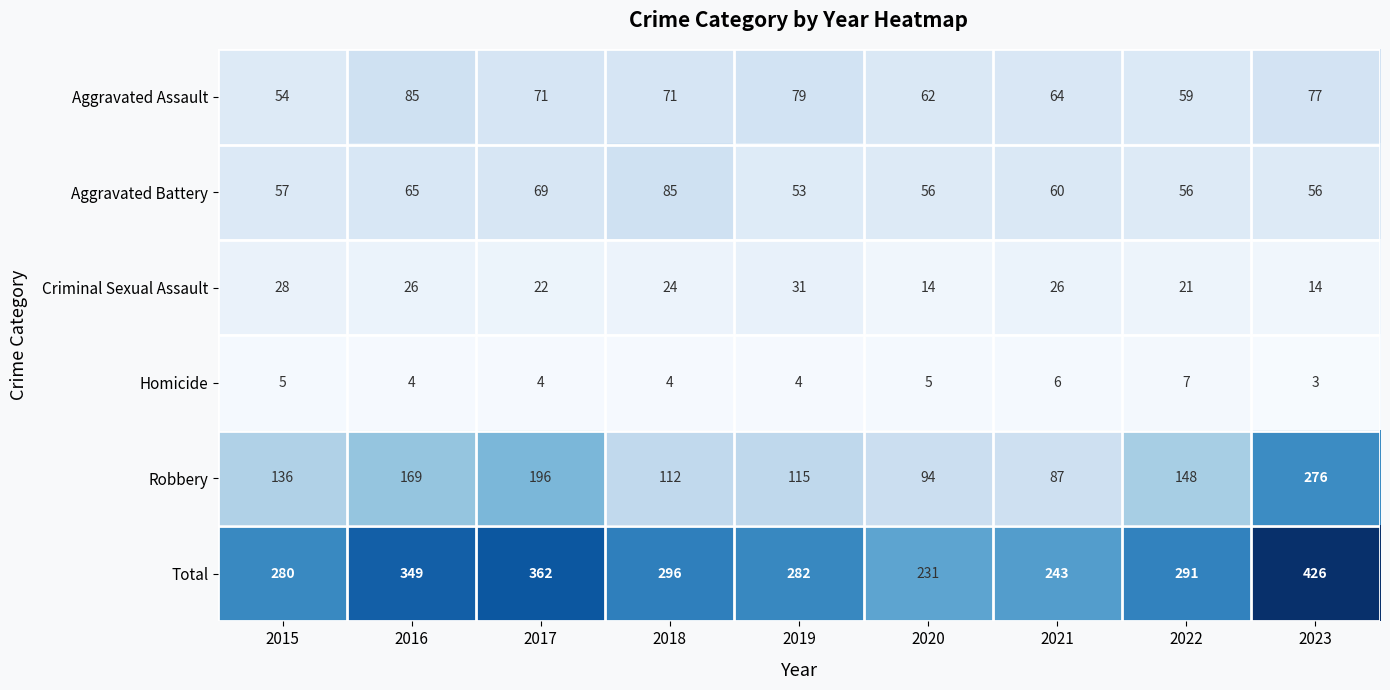

Count the number of data series in this chart.

6